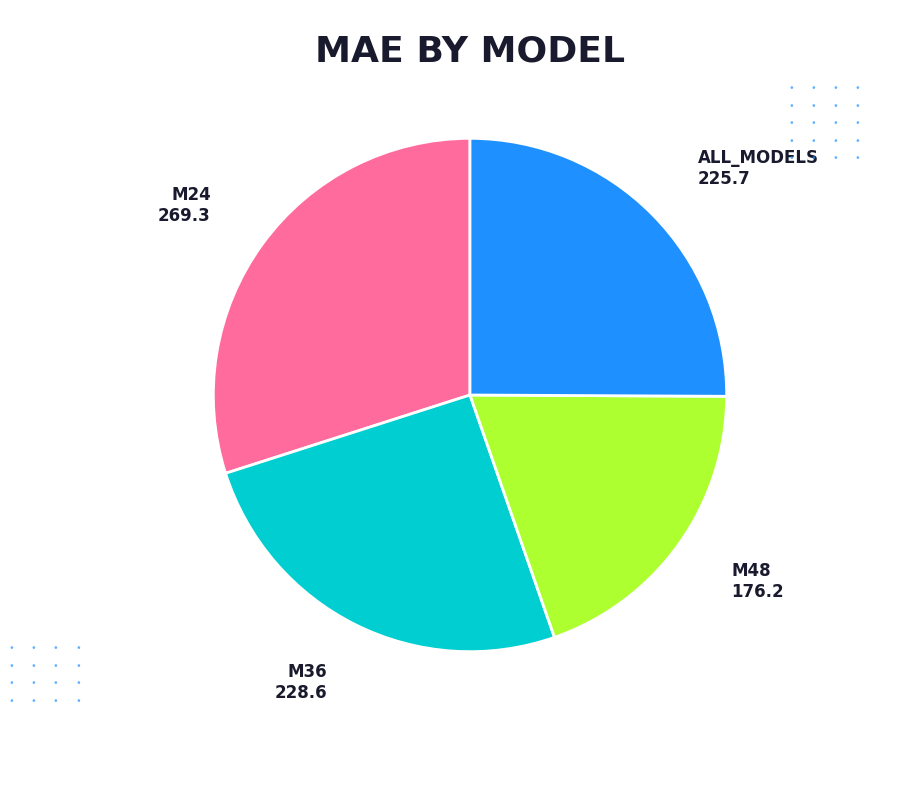

True or false: ALL_MODELS accounts for 25% of the total.

True